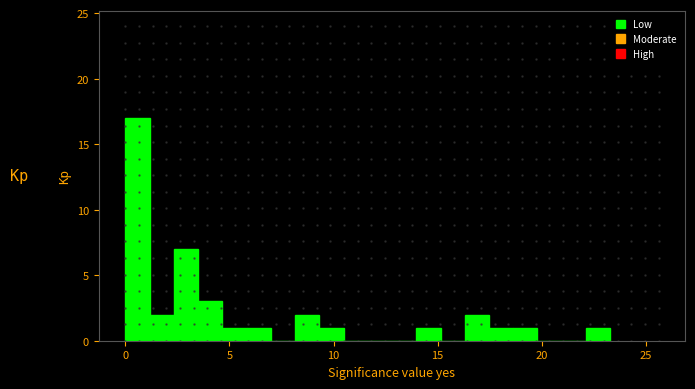

Read against the x-axis, roughly where is the centre of the tallest bar?

0.5